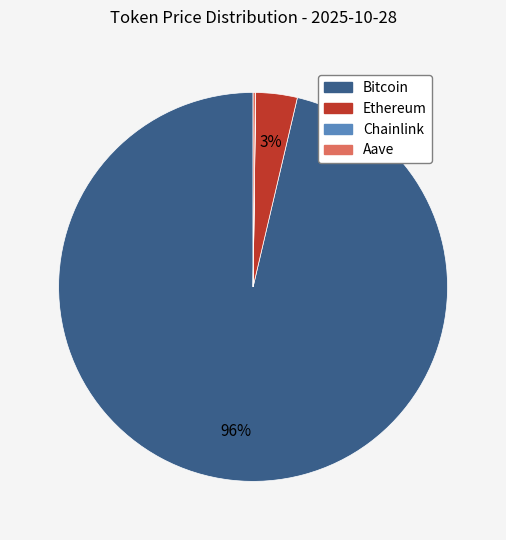

Which category accounts for the majority?

Bitcoin